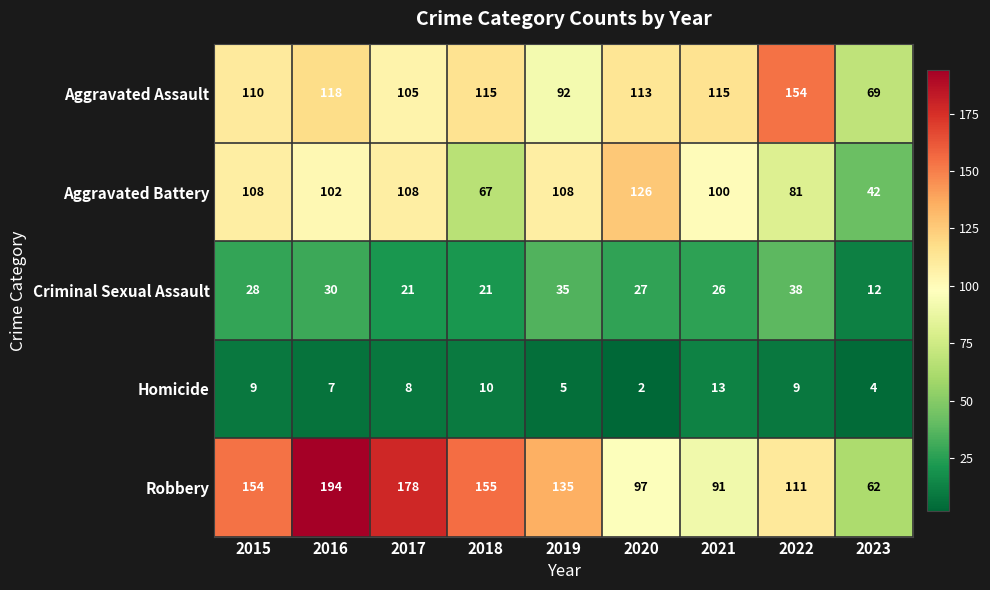

At how many categories does at least one series exceed 165?

2